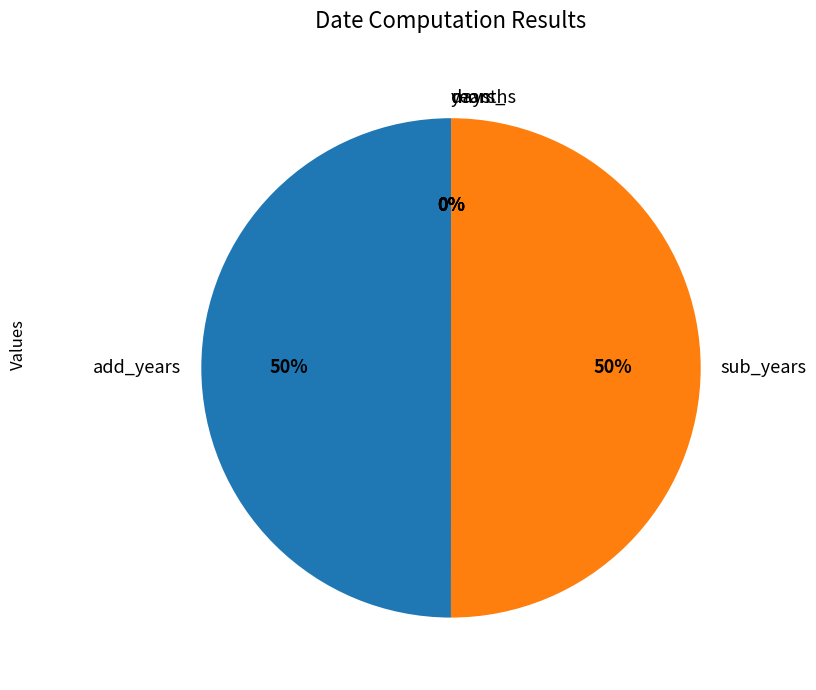

To the nearest percent, what percentage of the pie is sub_years?

50%